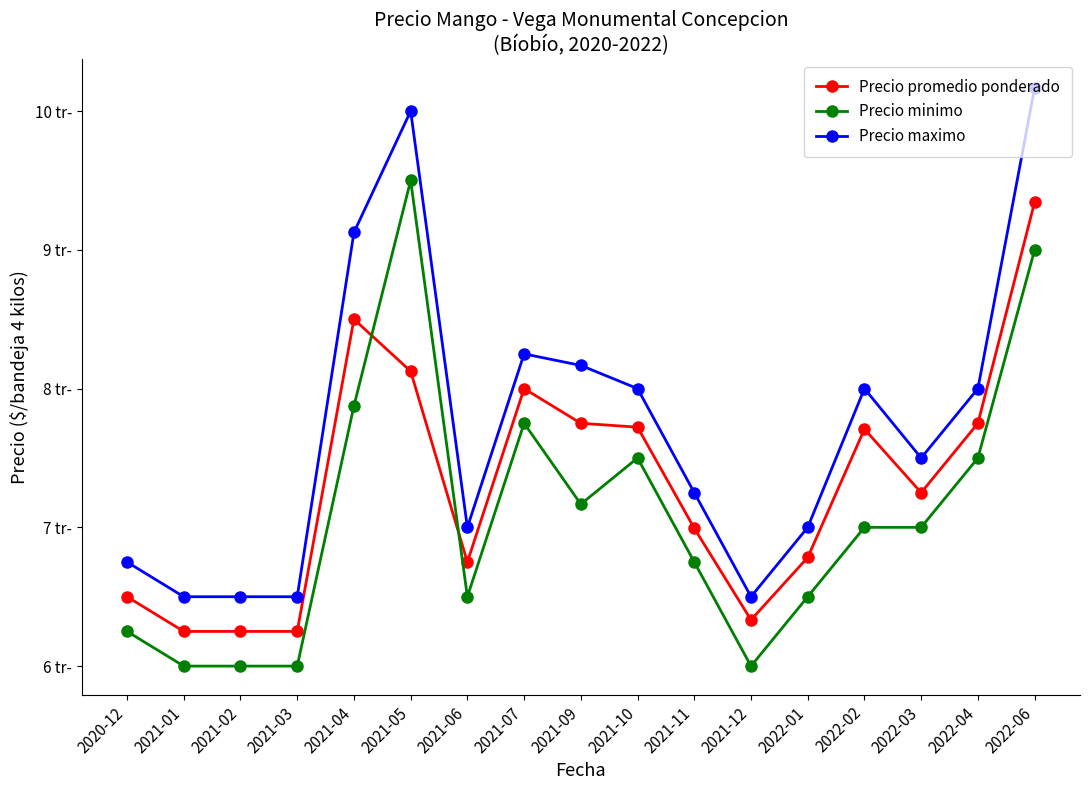

Is this an area chart (filled region under the line)?

No